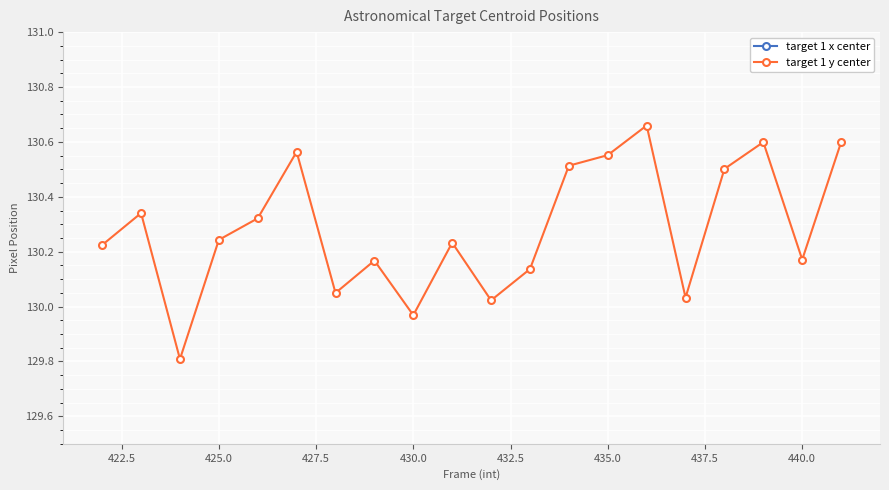

The target 1 y center series shows 35.3 at 425.0. True or false?

False